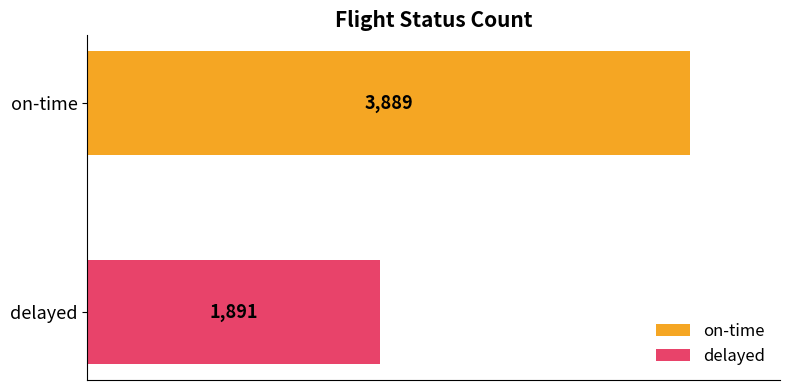

The chart shows a value of 3889 at on-time. True or false?

True